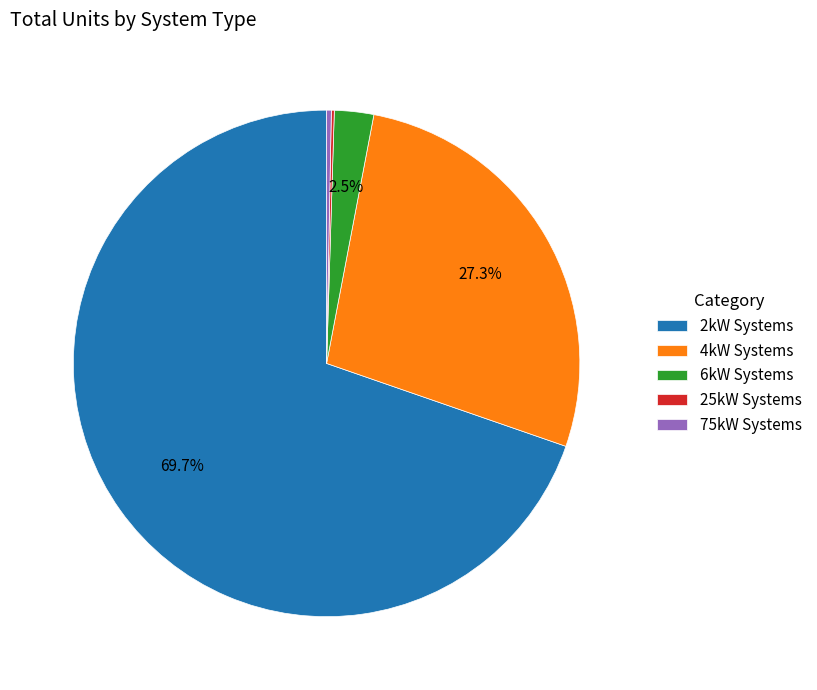

What is the majority slice?

2kW Systems